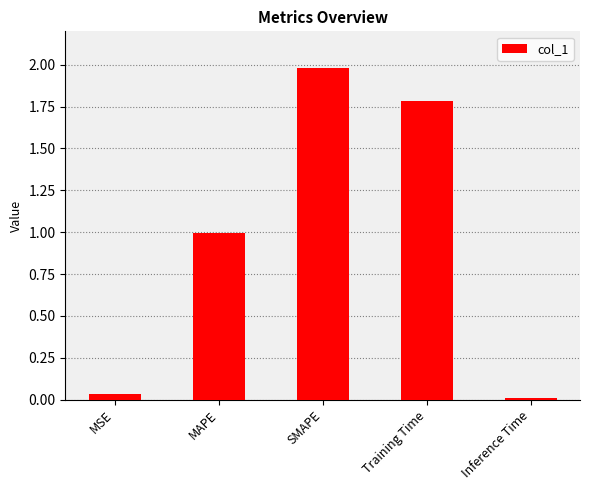

What position from the right is Training Time?

2